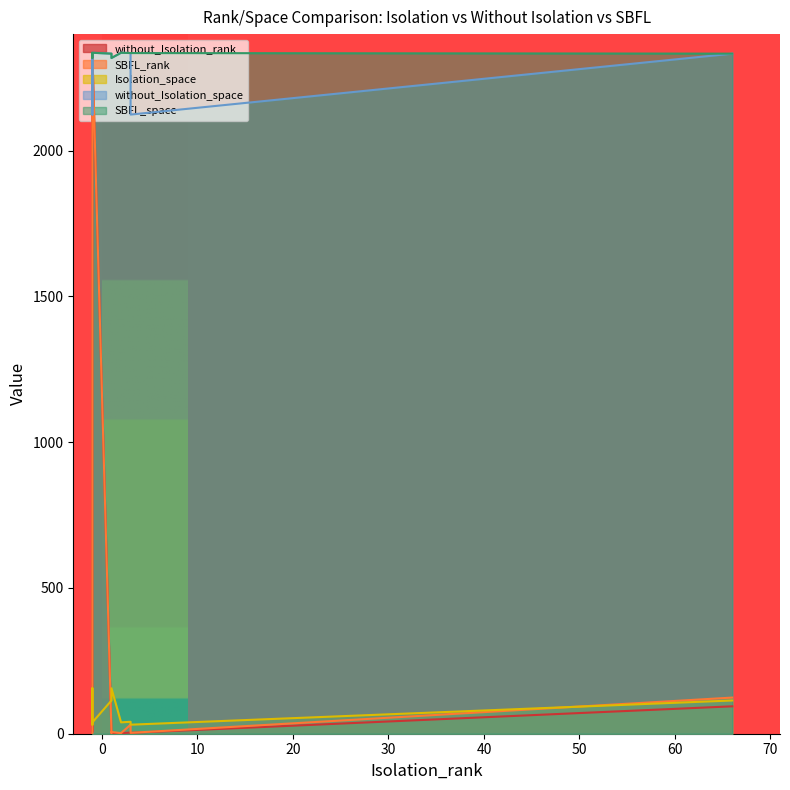

Which series has the largest total across all categories?

SBFL_space